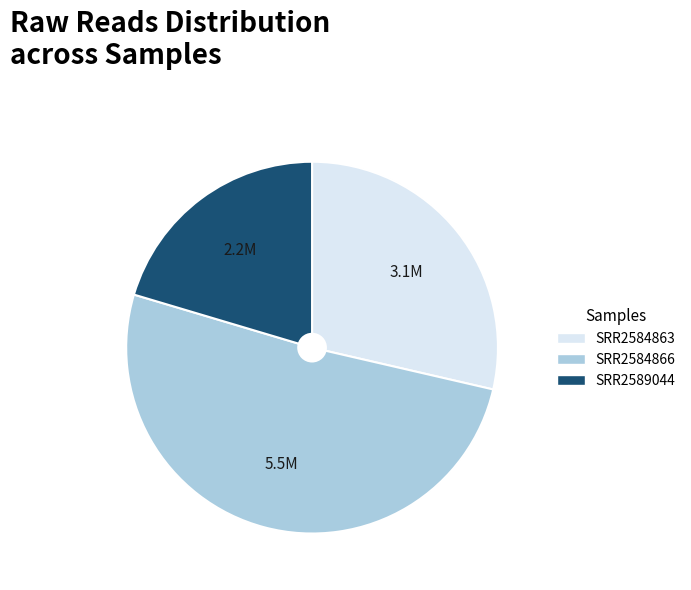

Is SRR2584863 the majority of the pie?

No